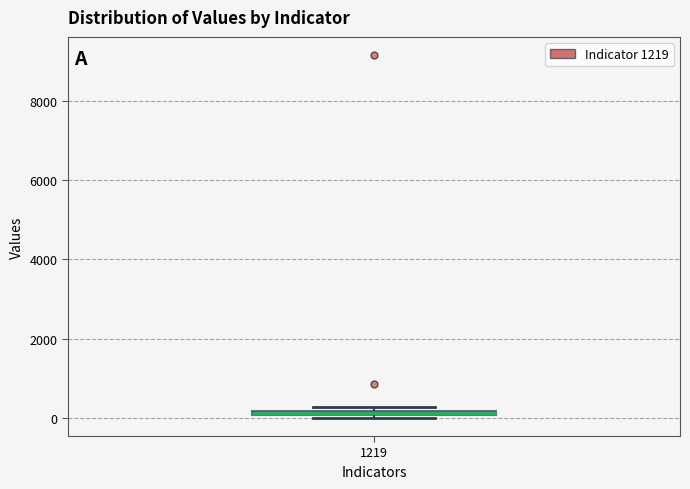

Where is the upper edge of the box at x = 1219 on the y-axis? The values are not printed on the chart, so give them approximately, as read against the axis.

200